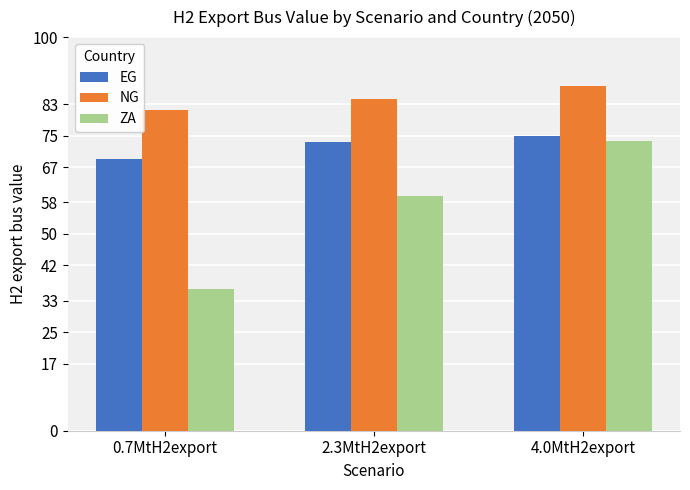

What are all the series names shown in the legend?

EG, NG, ZA